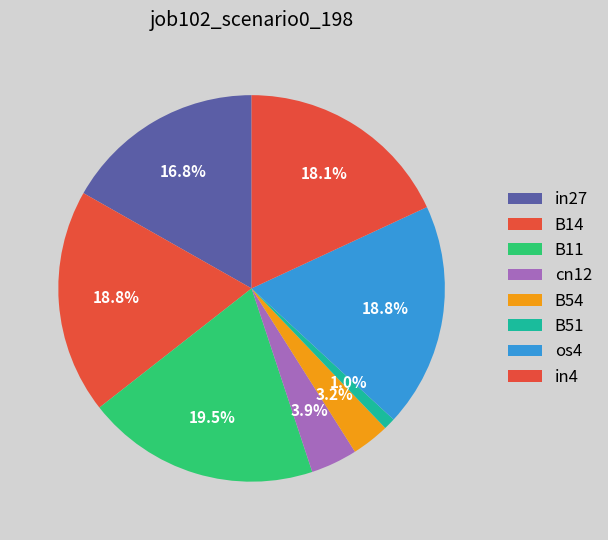

How many slices are in this pie chart?

8